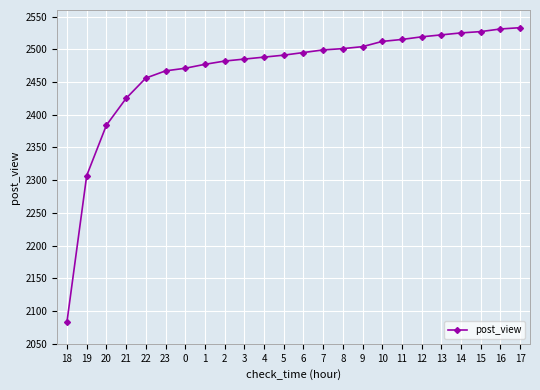

Which label corresponds to the smallest value in the chart?

18